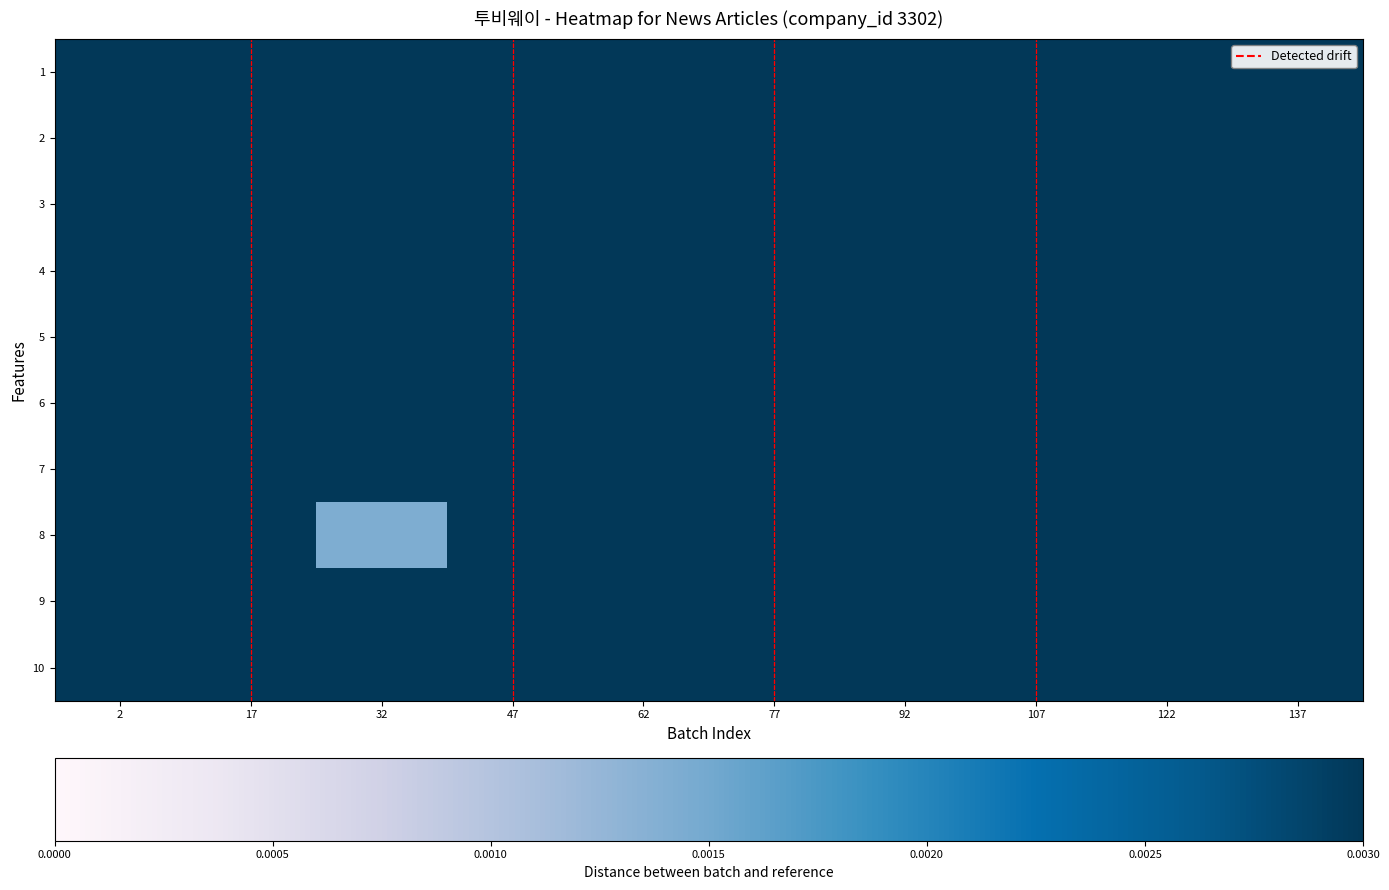

Rank the series by their maximum value, from highest to lowest.

2, 1, 4, 6, 5, 8, 7, 3, 10, 9